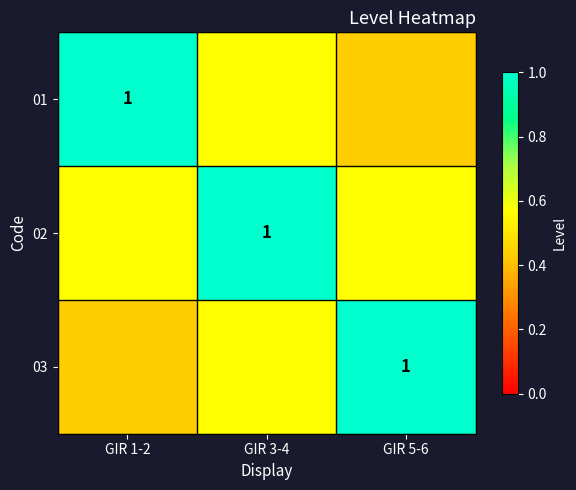

Which has a higher value, GIR 1-2 or GIR 5-6?

GIR 1-2